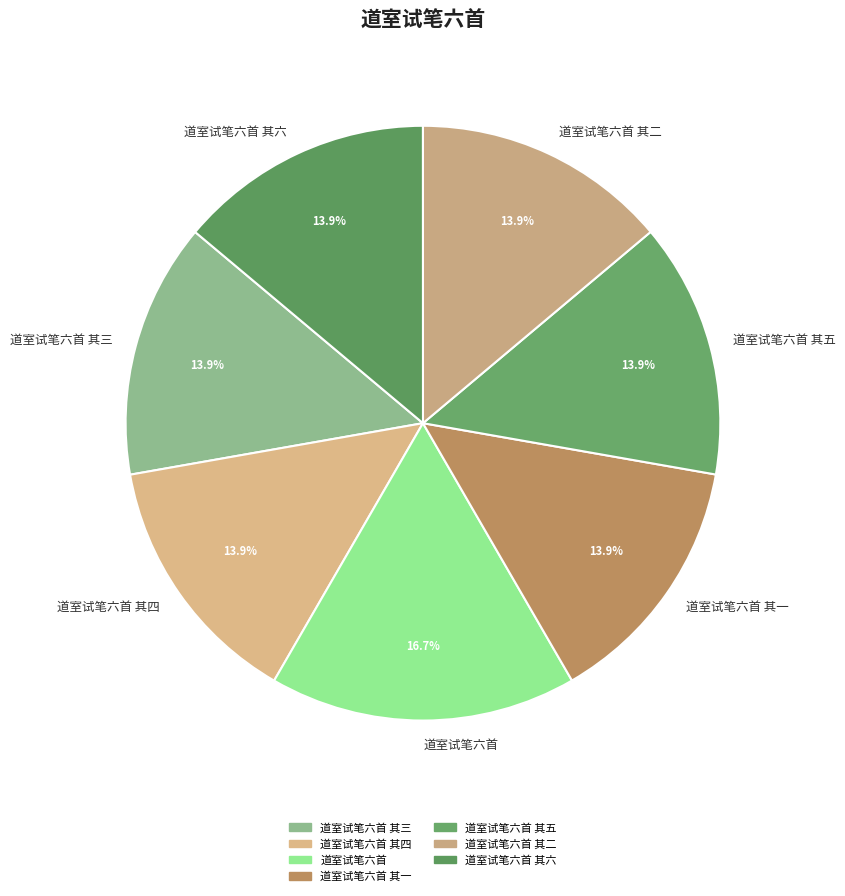

Is there any slice that represents more than half of the pie?

No